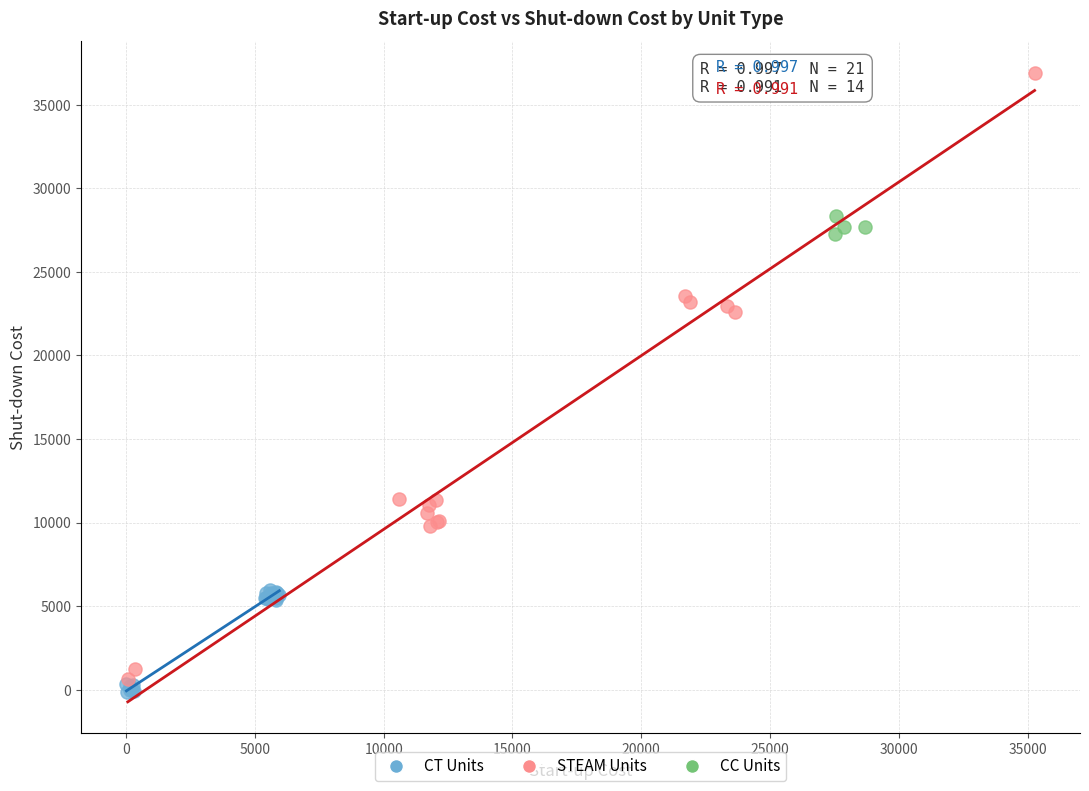

Which series reaches the maximum Y coordinate?

STEAM Units